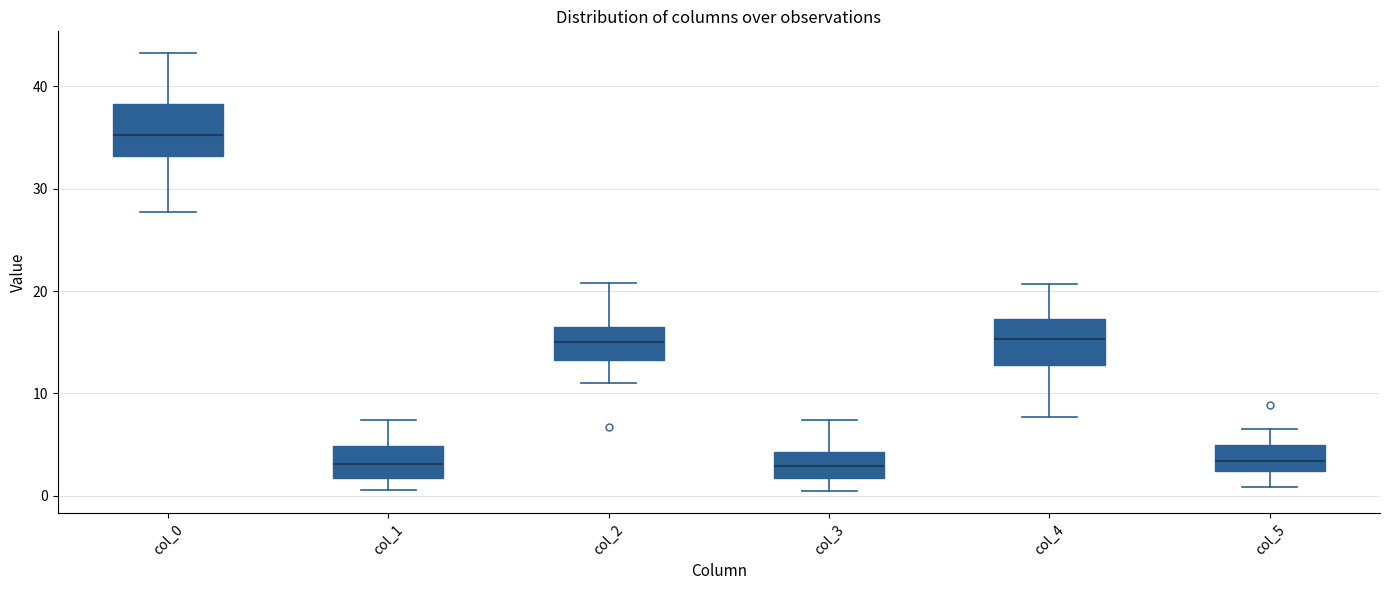

Reading left to right, read every box against the y-axis: the position of its median line, the range the box covers, and the ends of its whiskers. The values are not printed on the chart, so give them approximately, as read against the axis.

col_0: median 35, box 33 to 38, whiskers 28 to 43
col_1: median 3, box 2 to 5, whiskers 1 to 7
col_2: median 15, box 13 to 17, whiskers 11 to 21
col_3: median 3, box 2 to 4, whiskers 0 to 7
col_4: median 15, box 13 to 17, whiskers 8 to 21
col_5: median 3, box 2 to 5, whiskers 1 to 6